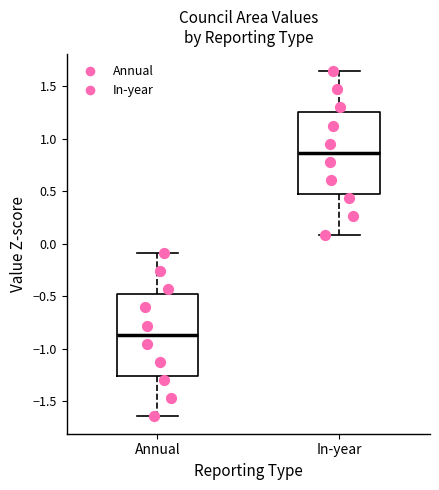

Reading left to right, read every box against the y-axis: the position of its median line, the range the box covers, and the ends of its whiskers. The values are not printed on the chart, so give them approximately, as read against the axis.

Annual: median -0.85, box -1.25 to -0.50, whiskers -1.65 to -0.10
In-year: median 0.85, box 0.50 to 1.25, whiskers 0.10 to 1.65